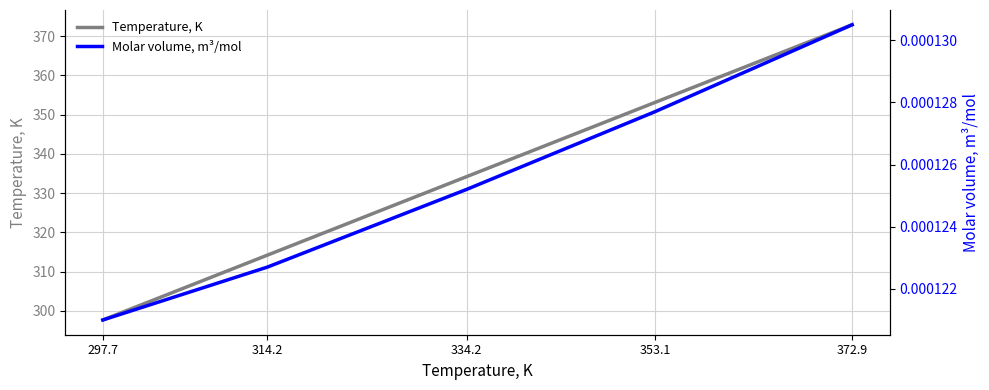

Reading left to right, what are all the values shown in this chart?

Temperature, K: 297.7=297.7	314.2=314.2	334.2=334.2	353.1=353.1	372.9=372.9
Molar volume, m³/mol: 297.7=0.0	314.2=0.0	334.2=0.0	353.1=0.0	372.9=0.0